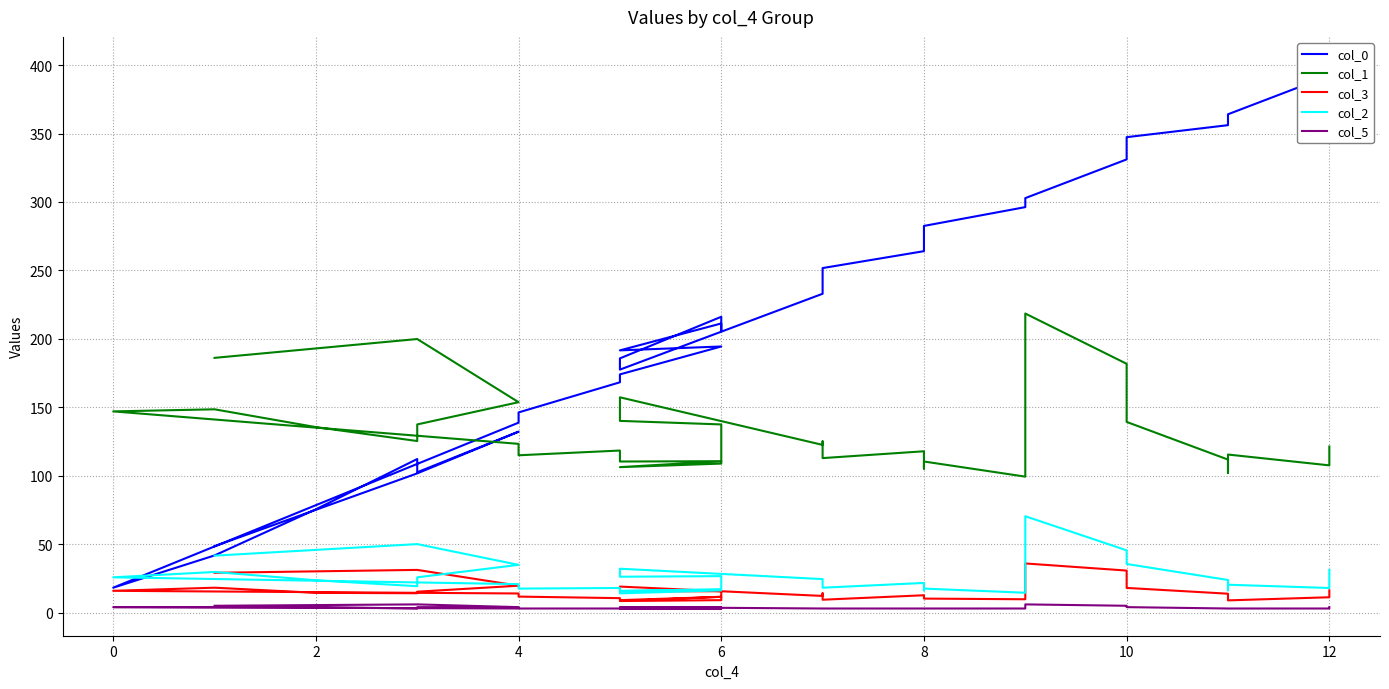

Reading left to right, list all the values displayed in this chart.

col_0: 48.5	101.7	132.2	102.5	112.2	75.5	41.8	18.2	138.8	146.2	168.3	174.0	194.4	191.6	211.2	205.6	216.1	185.7	177.5	232.9	242.2	251.7	264.1	267.8	282.5	296.2	302.8	331.1	347.3	356.1	362.6	364.1	392.4	400.7
col_1: 186.1	199.9	153.7	137.5	125.3	135.5	148.5	147.0	123.3	114.9	118.4	110.4	110.6	106.3	108.9	129.2	137.5	140.1	157.3	122.5	125.1	112.9	117.9	105.2	110.4	99.3	218.5	181.8	139.3	111.8	102.2	115.5	107.6	121.3
col_3: 29.1	31.2	19.7	15.3	14.1	14.5	18.2	15.9	14.0	11.7	10.6	9.1	11.5	8.4	9.1	12.8	15.6	15.6	19.0	12.2	14.1	9.4	12.7	10.4	10.2	9.8	35.9	30.7	18.0	13.8	11.2	8.9	11.2	16.2
col_2: 41.6	50.1	34.9	25.8	19.3	23.6	29.7	25.8	20.8	17.5	18.0	14.1	16.2	15.8	17.1	25.4	26.7	26.2	32.1	24.5	22.8	18.2	21.7	16.3	17.5	14.5	70.4	45.5	35.5	23.8	16.2	20.4	18.0	31.2
col_5: 5.0	6.0	4.0	4.0	3.0	4.0	4.0	4.0	3.0	3.0	3.0	3.0	3.0	3.0	3.0	4.0	4.0	4.0	4.0	3.0	3.0	3.0	3.0	3.0	3.0	3.0	6.0	5.0	4.0	3.0	3.0	3.0	3.0	4.0